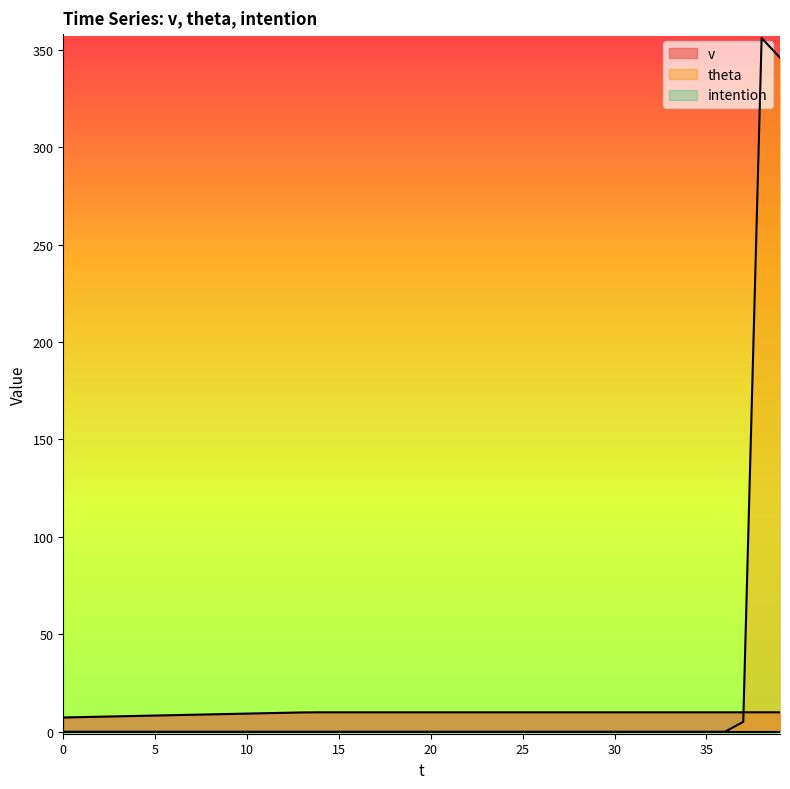

The theta series shows 0.0 at 10. True or false?

True